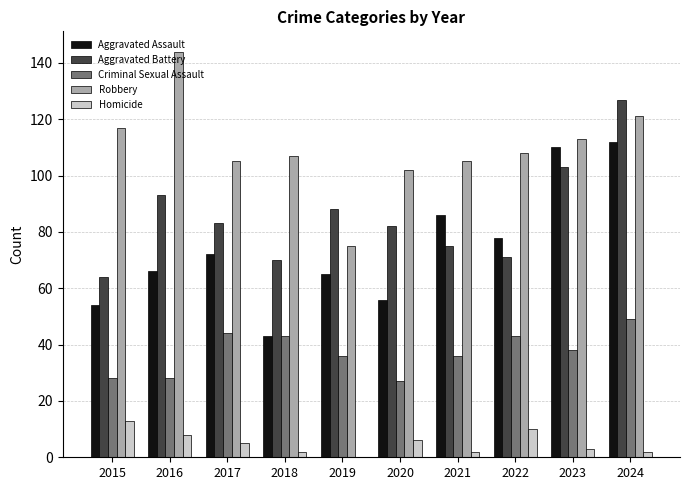

What are all the series names shown in the legend?

Aggravated Assault, Aggravated Battery, Criminal Sexual Assault, Robbery, Homicide